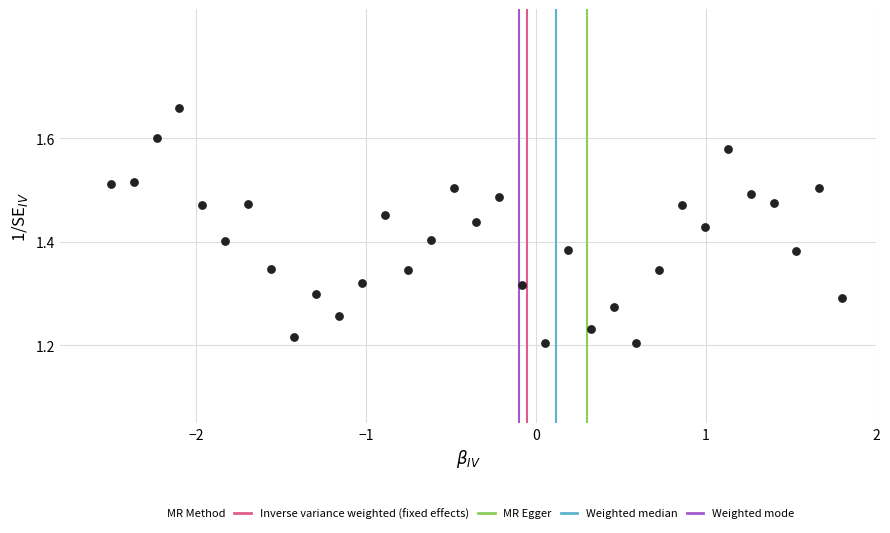

What is the range of X values (max minus min)?

4.3